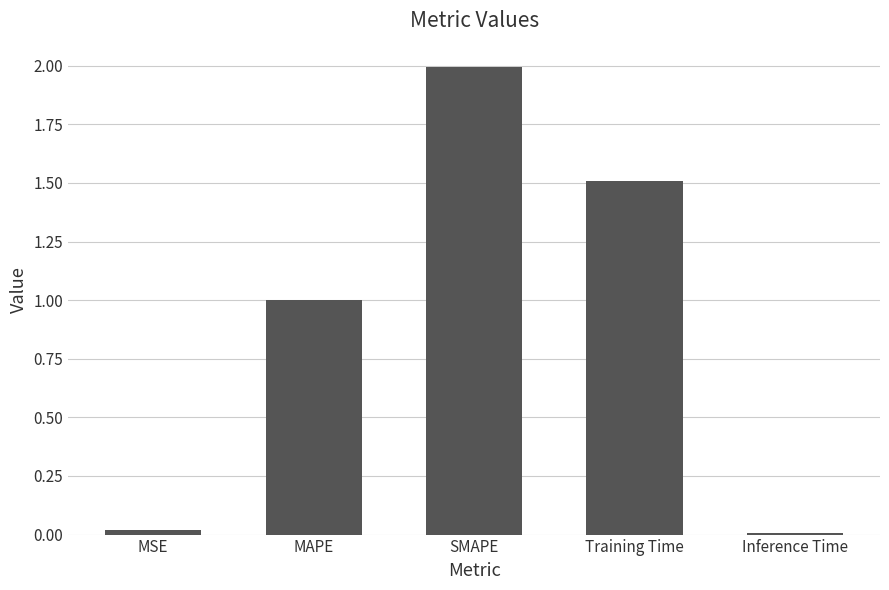

Which has a higher value, SMAPE or MSE?

SMAPE